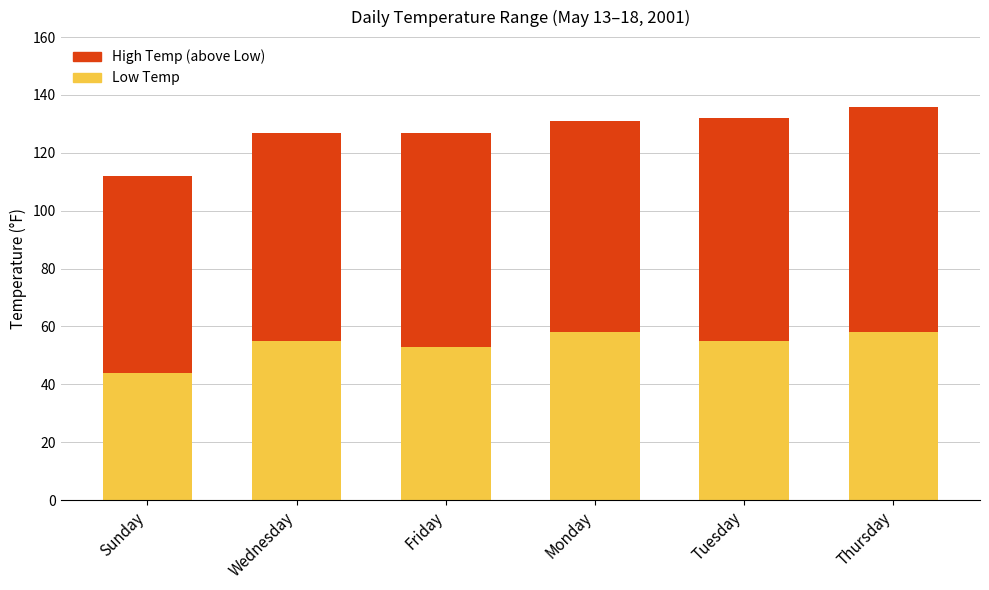

Are the bars horizontal?

No